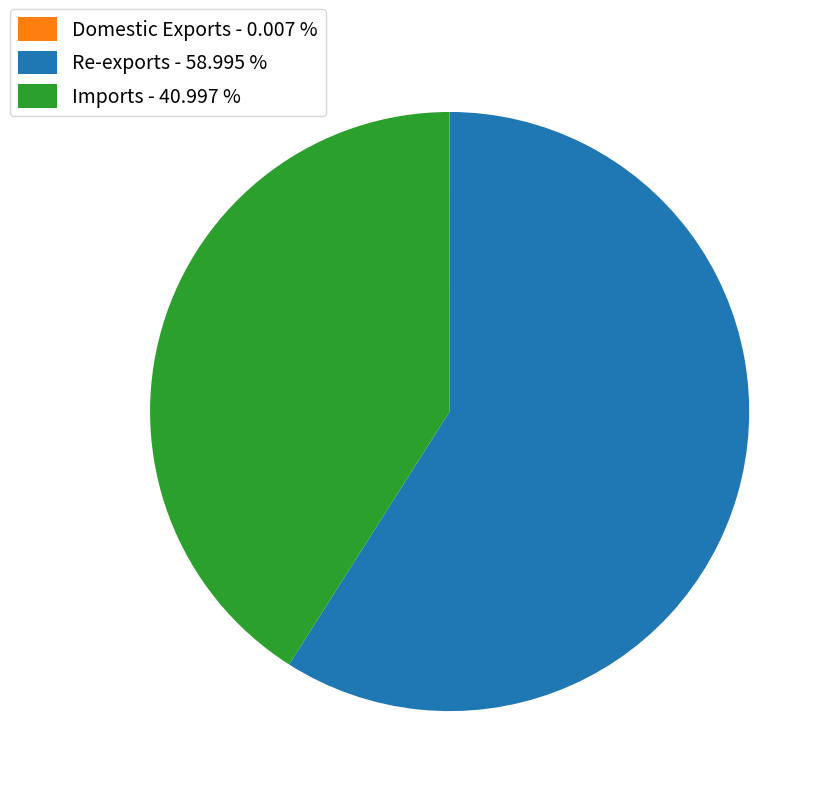

Is the sum of Imports - 40.997 % and Re-exports - 58.995 % greater than half?

Yes